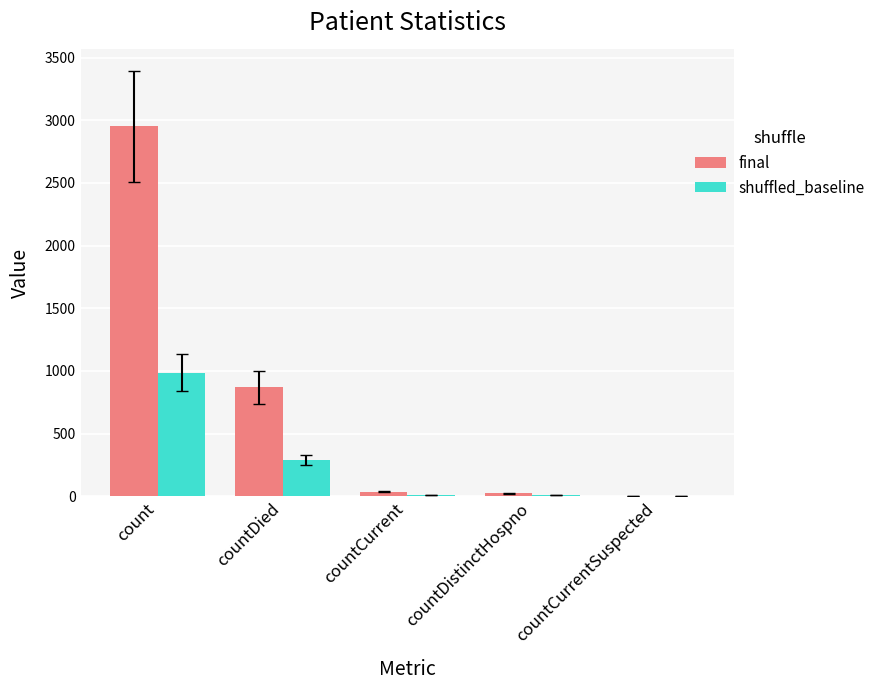

Between count and countCurrent, which series saw the biggest shift?

final